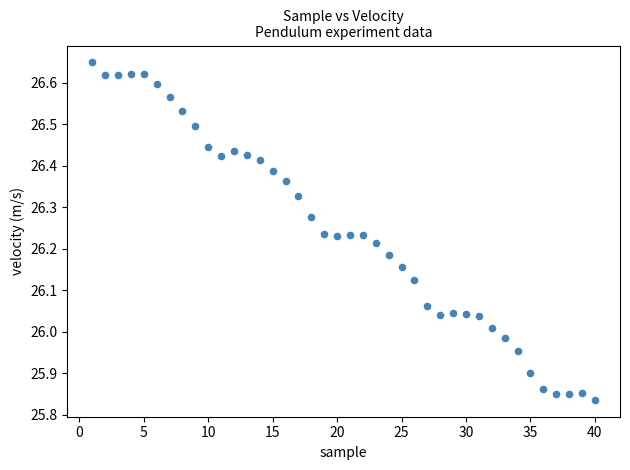

What is the range of X values (max minus min)?

39.0